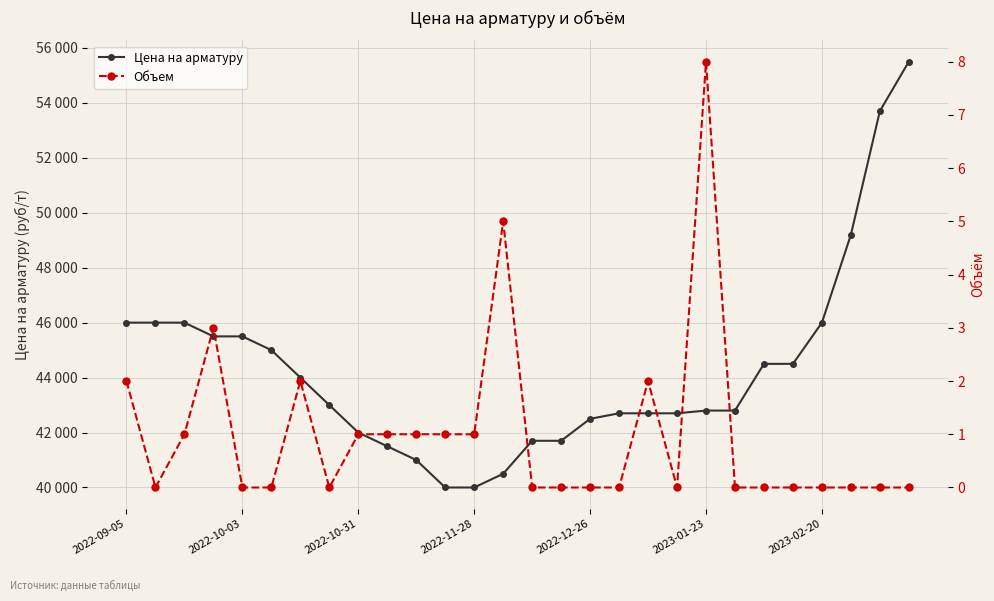

Reading left to right, what are all the values shown in this chart?

Цена на арматуру: 46000	46000	46000	45500	45500	45000	44000	43000	42000	41500	41000	40000	40000	40500	41700	41700	42500	42700	42700	42700	42800	42800	44500	44500	46000	49200	53700	55500
Объем: 2	0	1	3	0	0	2	0	1	1	1	1	1	5	0	0	0	0	2	0	8	0	0	0	0	0	0	0